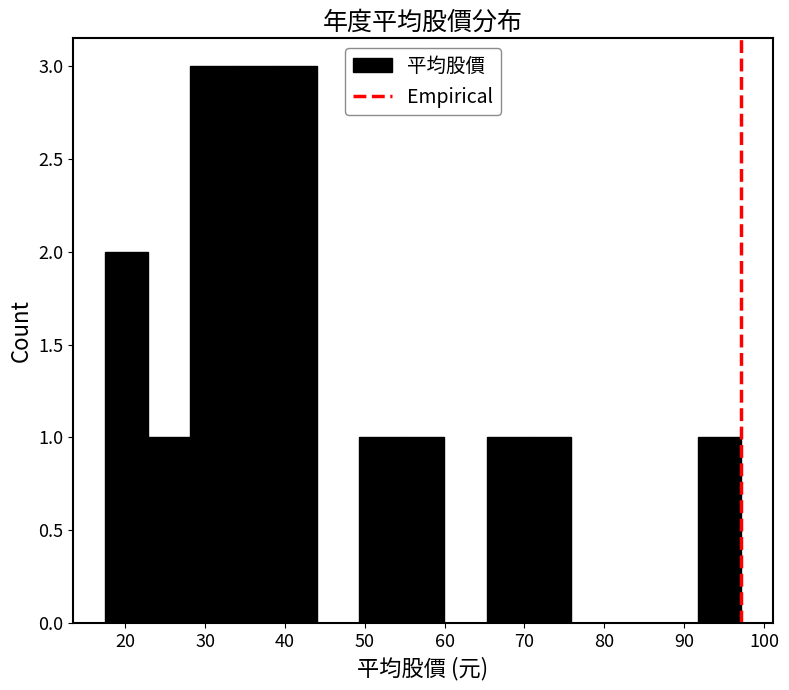

What is the height of the bar covering 39 to 44 on the x-axis? Neither the bar edges nor the heights are printed on the chart, so give them approximately, as read against the axes.

3